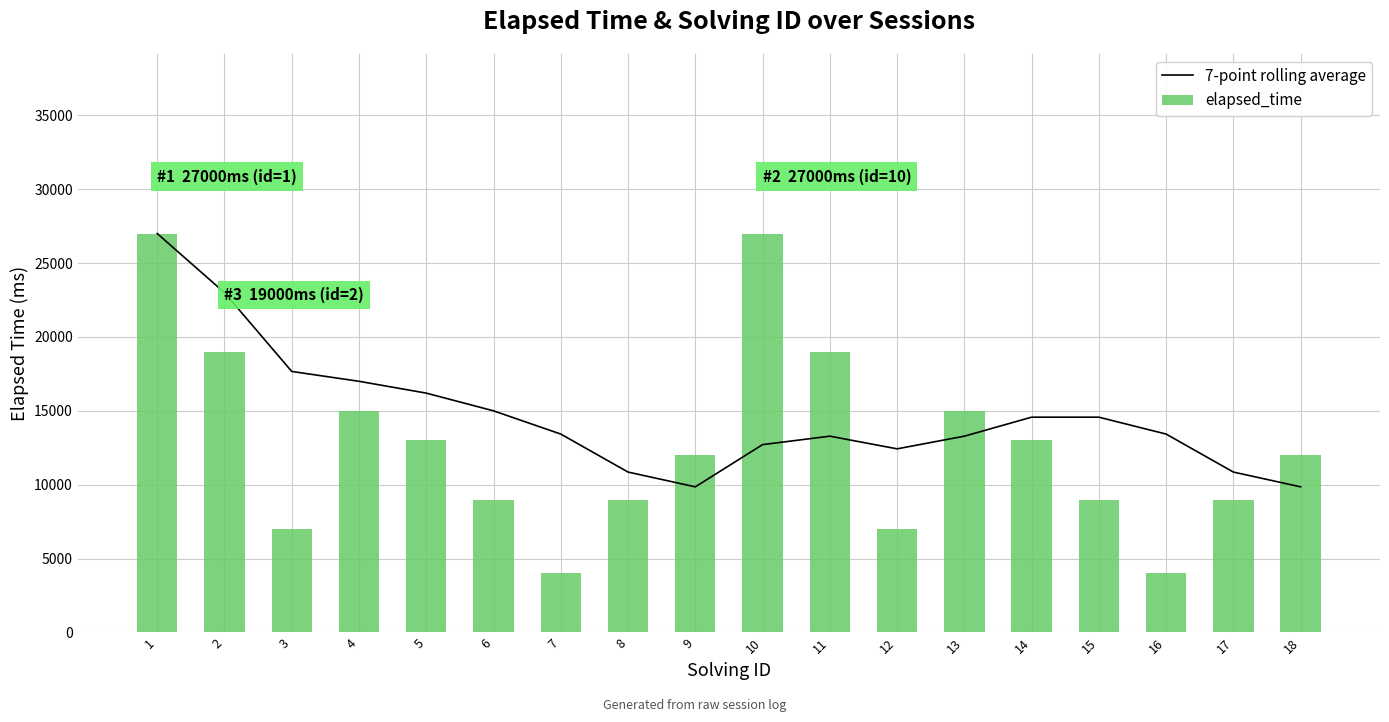

How many values in the 7-point rolling average series are below 13428?

8